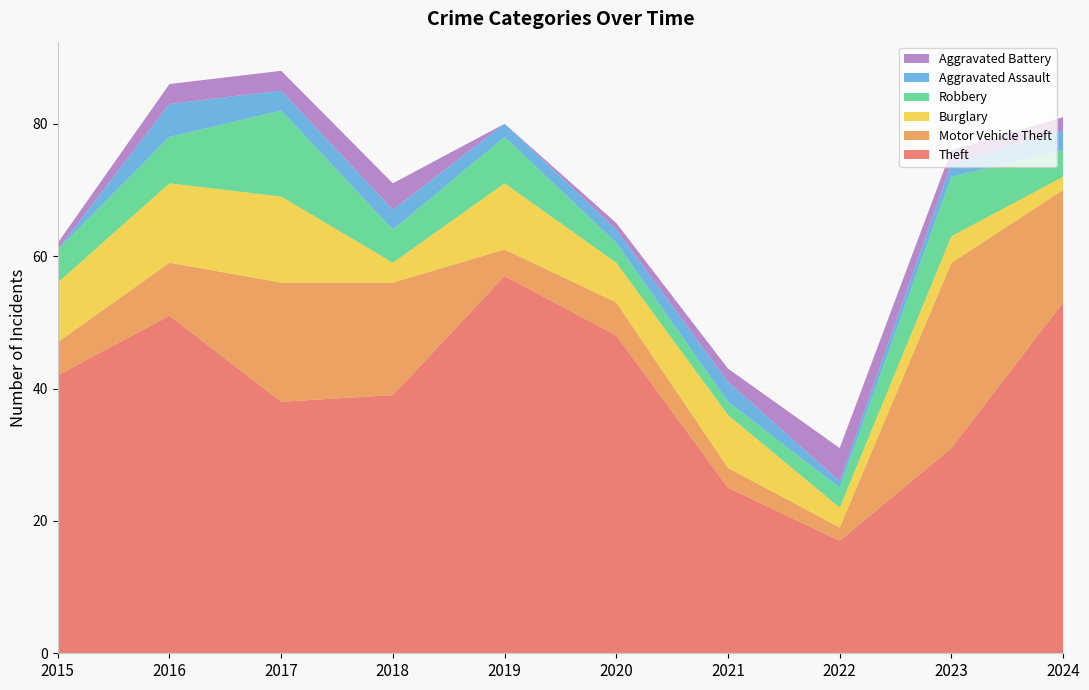

Reading right to left, what are all the values shown in this chart?

Theft: 2024=53	2023=31	2022=17	2021=25	2020=48	2019=57	2018=39	2017=38	2016=51	2015=42
Motor Vehicle Theft: 2024=17	2023=28	2022=2	2021=3	2020=5	2019=4	2018=17	2017=18	2016=8	2015=5
Burglary: 2024=2	2023=4	2022=3	2021=8	2020=6	2019=10	2018=3	2017=13	2016=12	2015=9
Robbery: 2024=4	2023=9	2022=3	2021=2	2020=3	2019=7	2018=5	2017=13	2016=7	2015=5
Aggravated Assault: 2024=3	2023=2	2022=1	2021=3	2020=2	2019=2	2018=3	2017=3	2016=5	2015=0
Aggravated Battery: 2024=2	2023=2	2022=5	2021=2	2020=1	2019=0	2018=4	2017=3	2016=3	2015=1